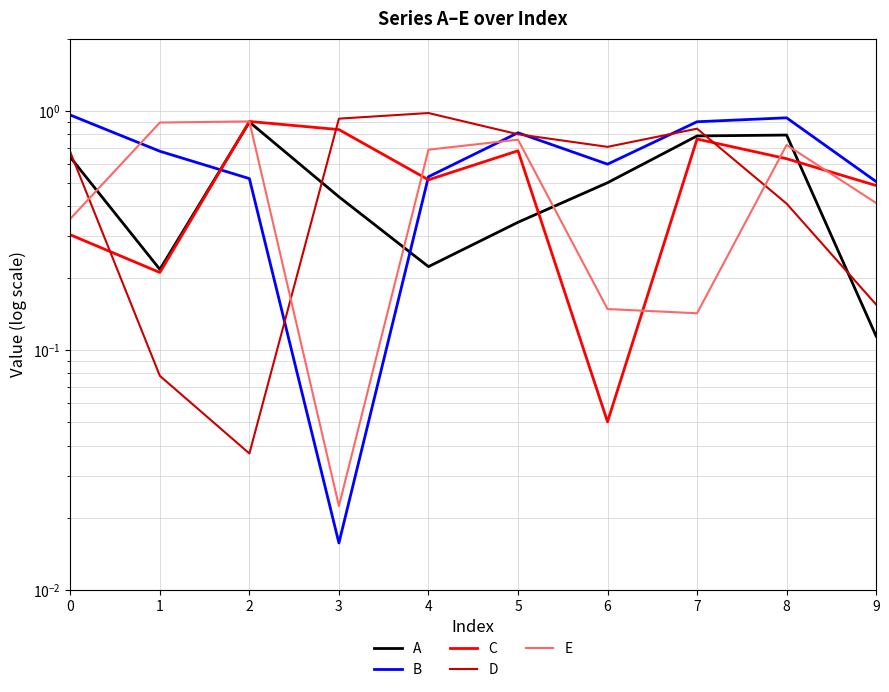

Reading left to right, list all the values displayed in this chart.

A: 0=0.6	1=0.2	2=0.9	3=0.4	4=0.2	5=0.3	6=0.5	7=0.8	8=0.8	9=0.1
B: 0=1.0	1=0.7	2=0.5	3=0.0	4=0.5	5=0.8	6=0.6	7=0.9	8=0.9	9=0.5
C: 0=0.3	1=0.2	2=0.9	3=0.8	4=0.5	5=0.7	6=0.1	7=0.8	8=0.6	9=0.5
D: 0=0.7	1=0.1	2=0.0	3=0.9	4=1.0	5=0.8	6=0.7	7=0.8	8=0.4	9=0.2
E: 0=0.4	1=0.9	2=0.9	3=0.0	4=0.7	5=0.8	6=0.1	7=0.1	8=0.7	9=0.4